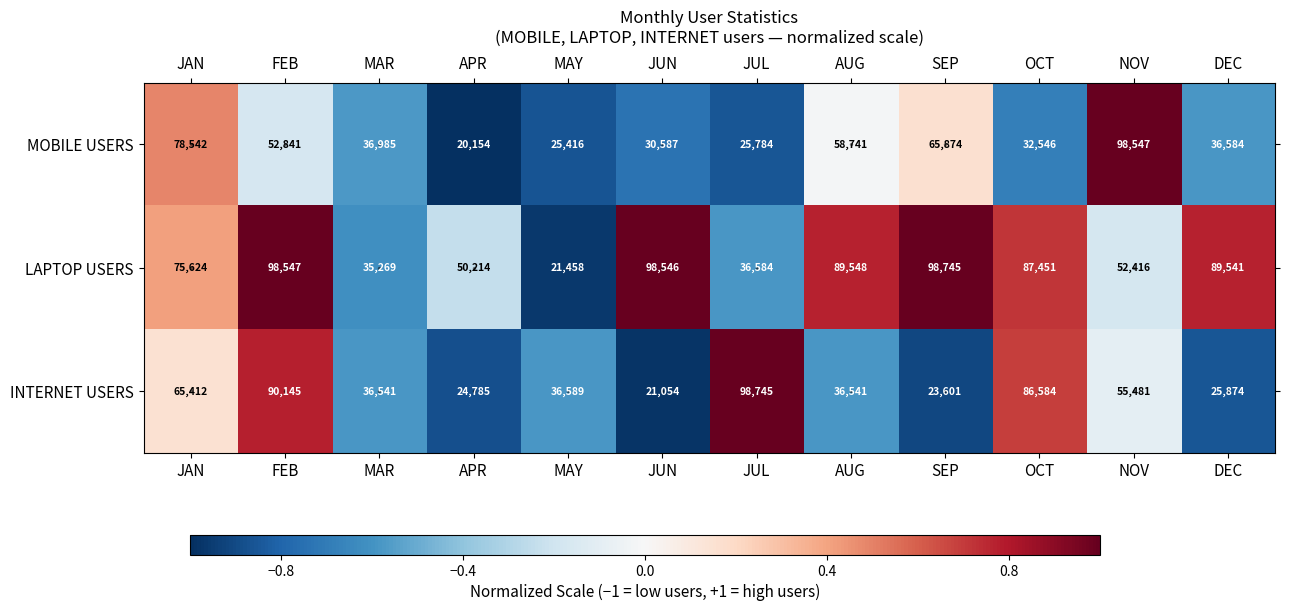

How many categories are shown in the chart?

12